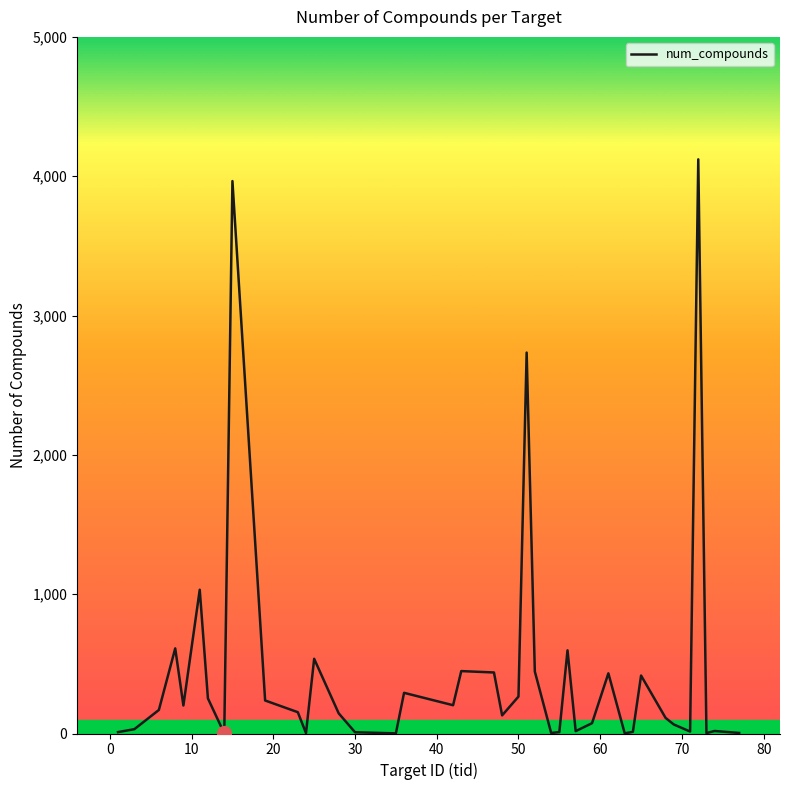

How many values are below 153?

20